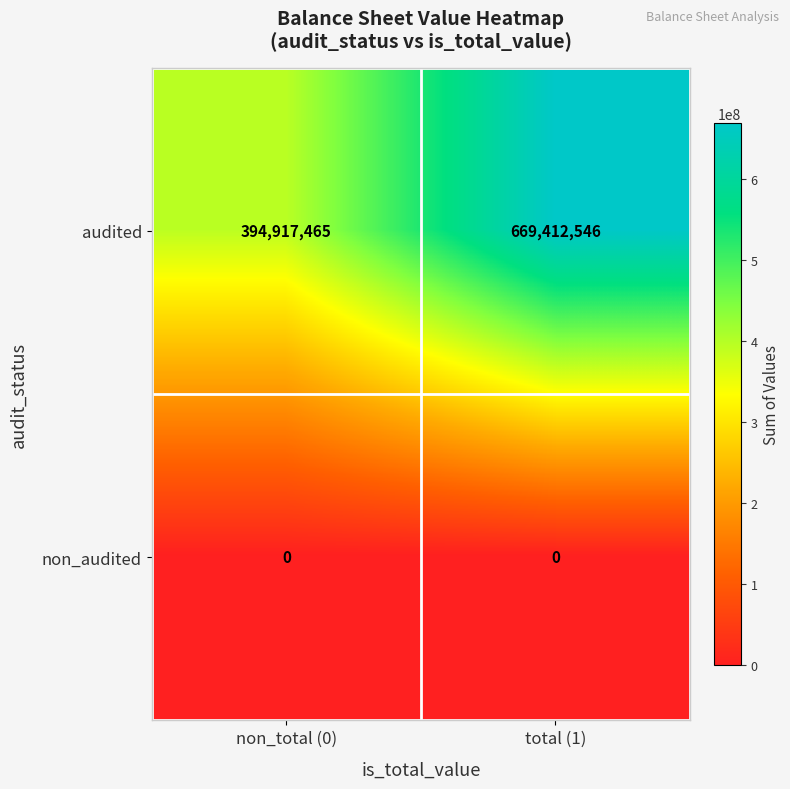

At how many categories does at least one series exceed 220956969?

2